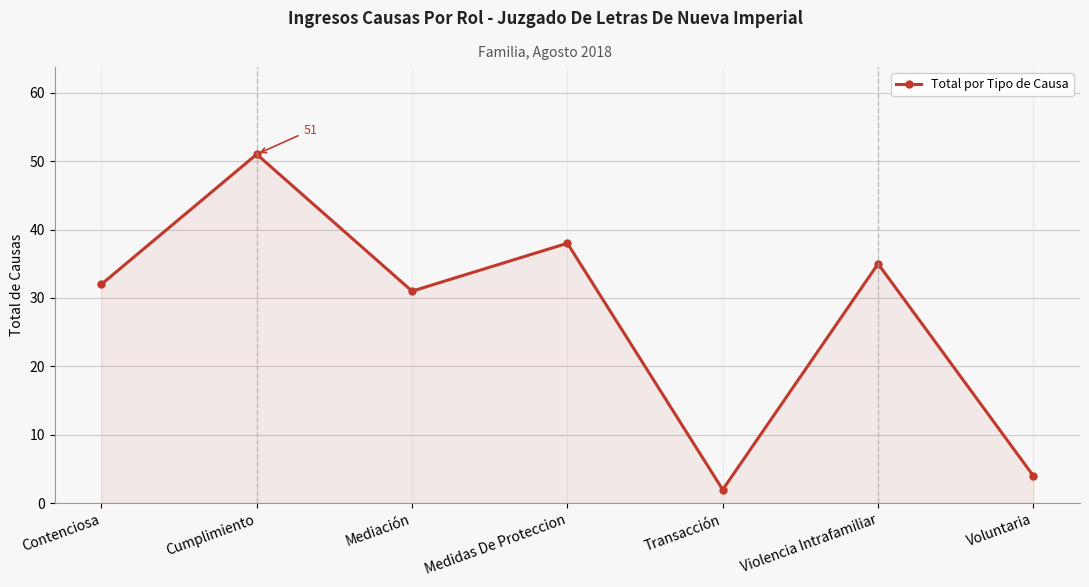

What is the sum of the values at Contenciosa and Medidas De Proteccion?

70